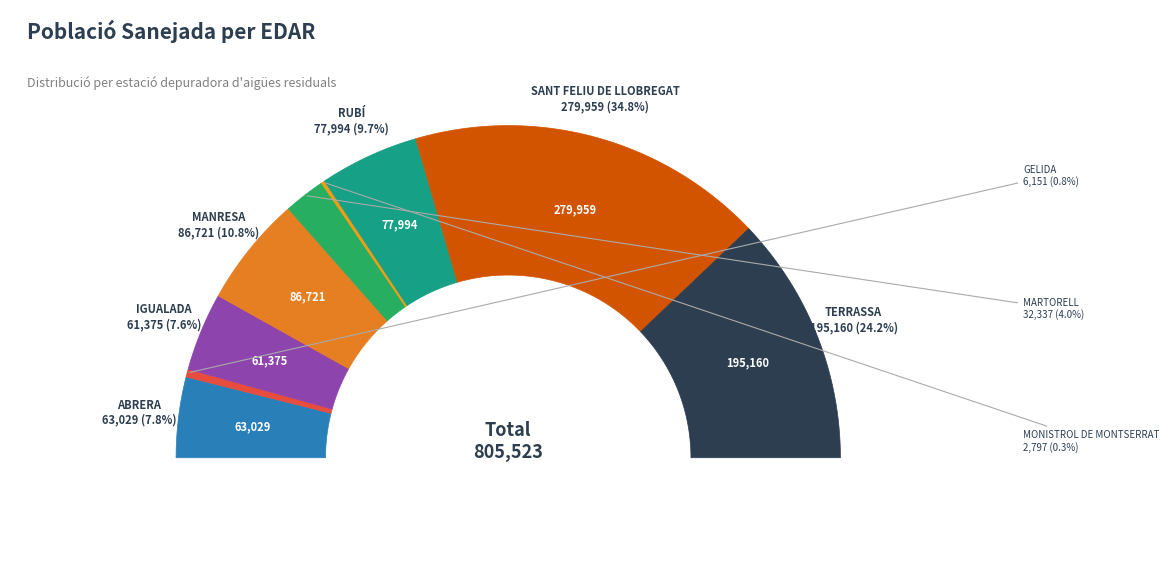

What portion of the pie excludes MANRESA?

89.2%